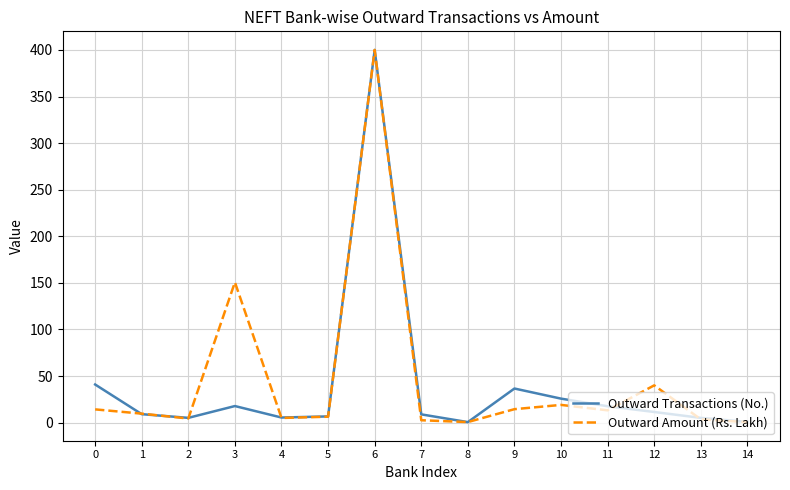

Is it true that Outward Transactions (No.) equals 0.8 at 14?

True